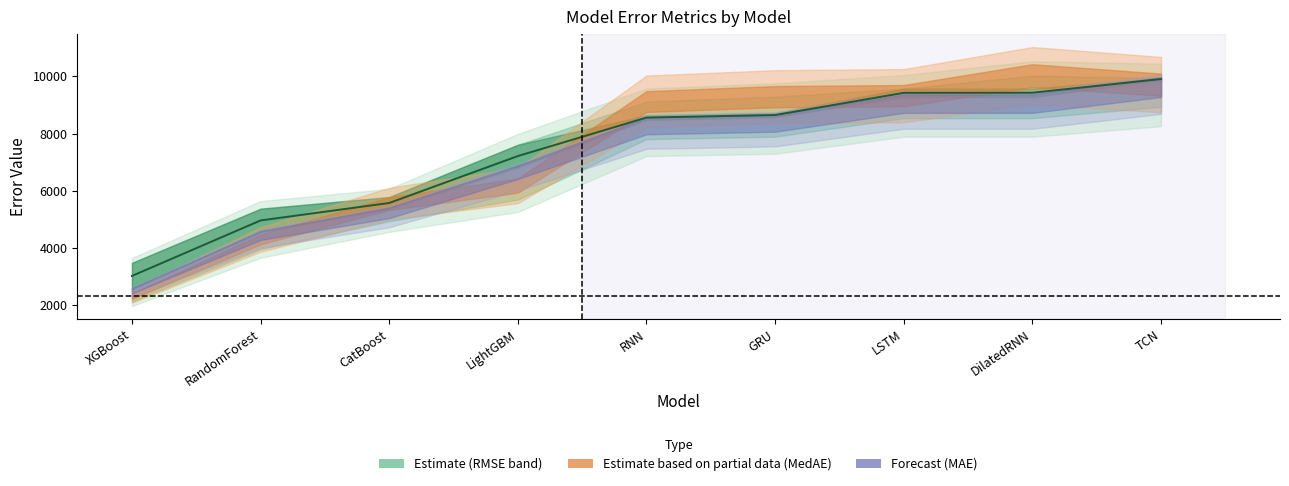

What position from the left is RandomForest?

2